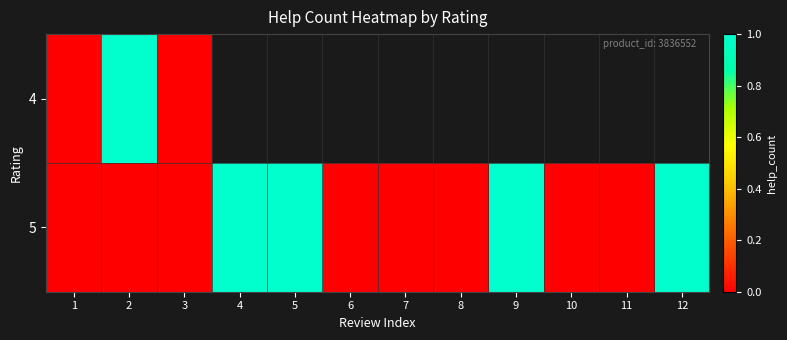

At 8, list the series in order from smallest to largest.

4, 5